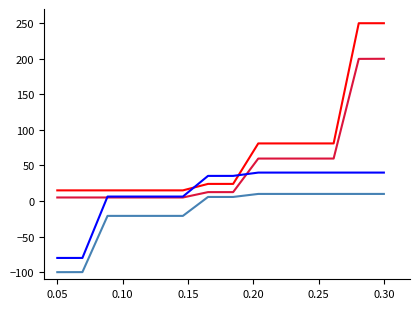

What is the smallest value displayed?

-100.0